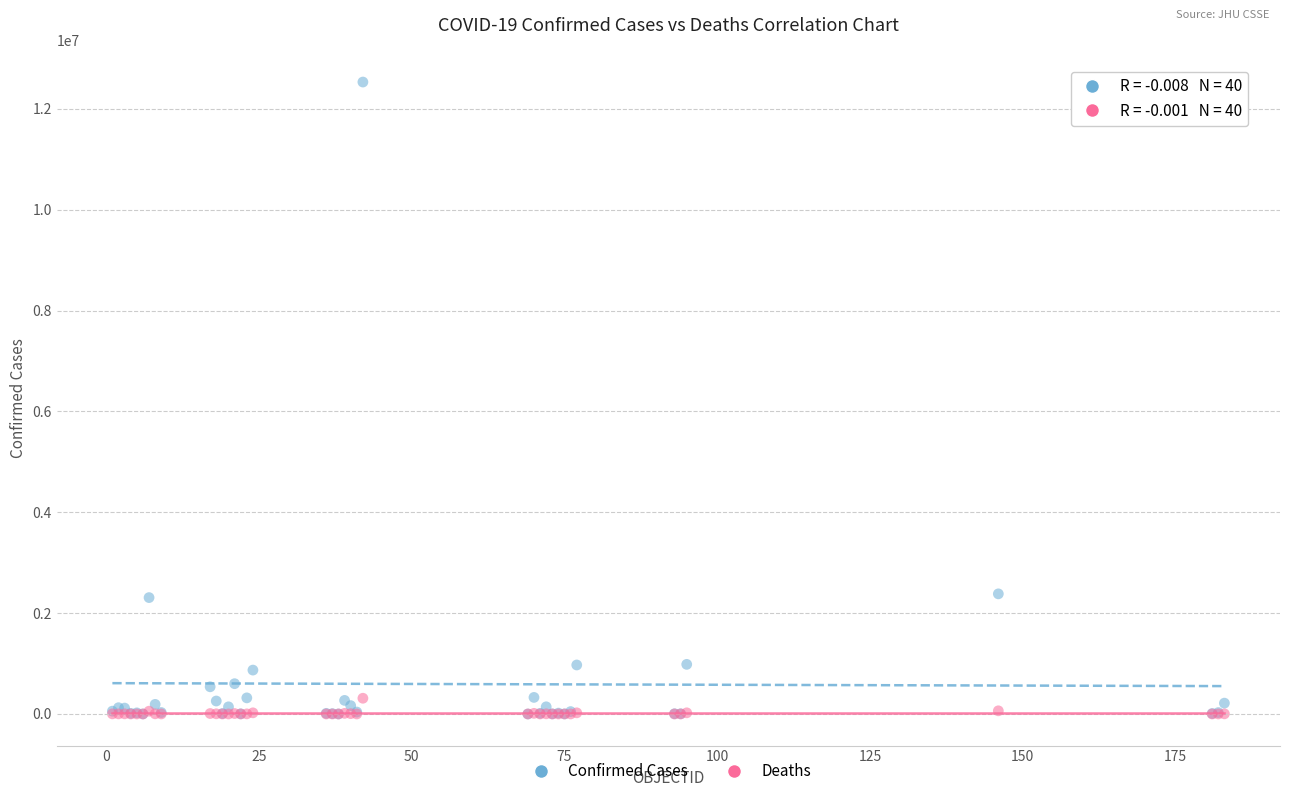

What are all the series names shown in the legend?

Confirmed Cases, Deaths